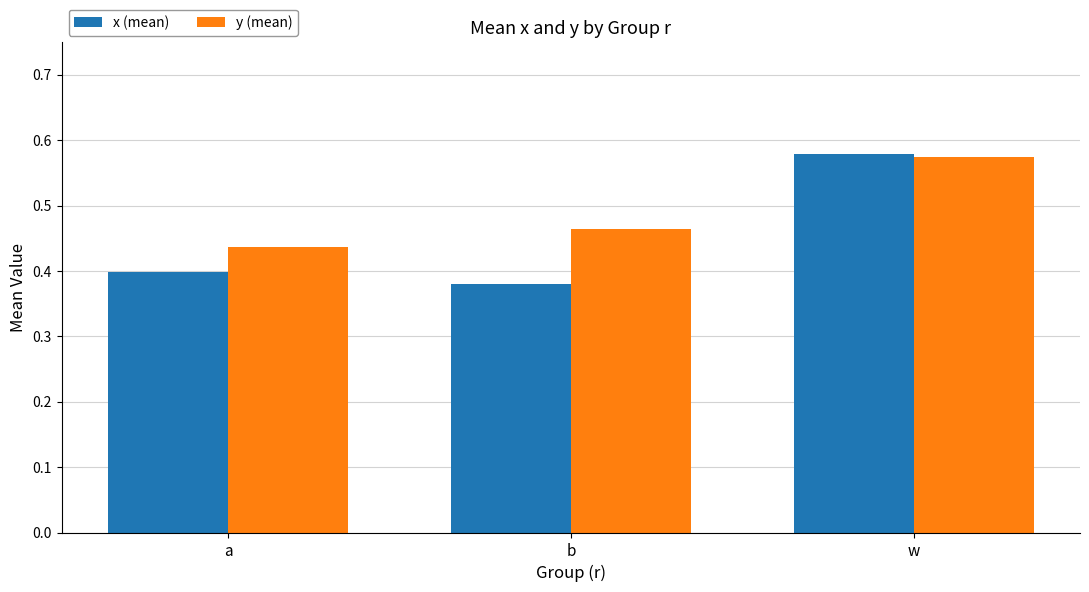

Which series changed the most between b and w?

x (mean)